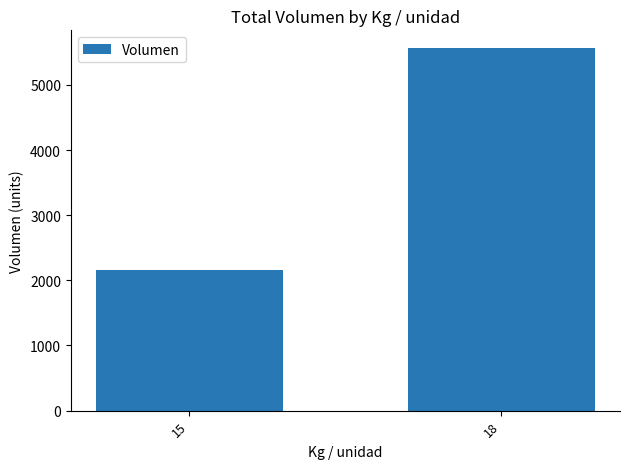

Count the values in the range 2160 to 5560.

2